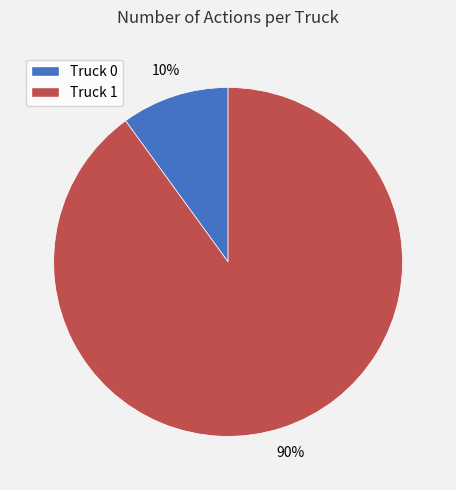

The Truck 0 slice represents 10% of the pie. True or false?

True